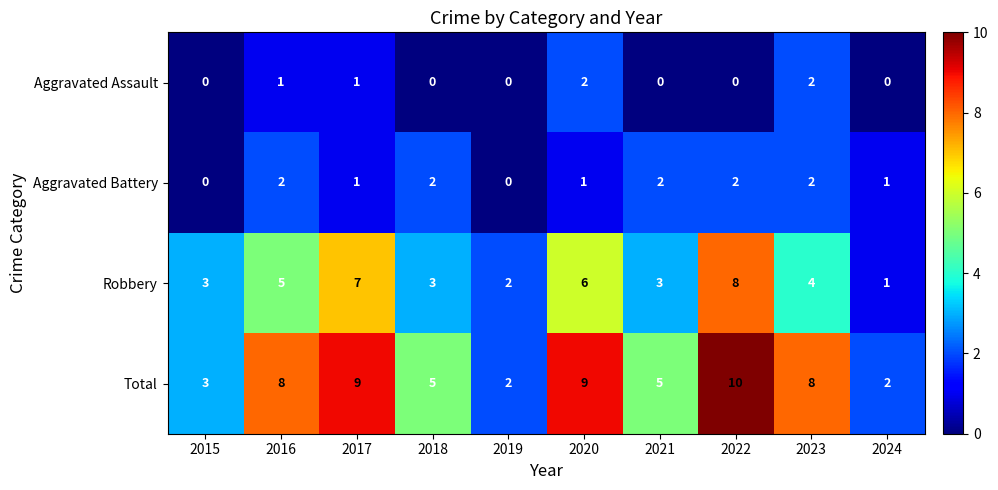

Which series has the largest range (max minus min)?

Total